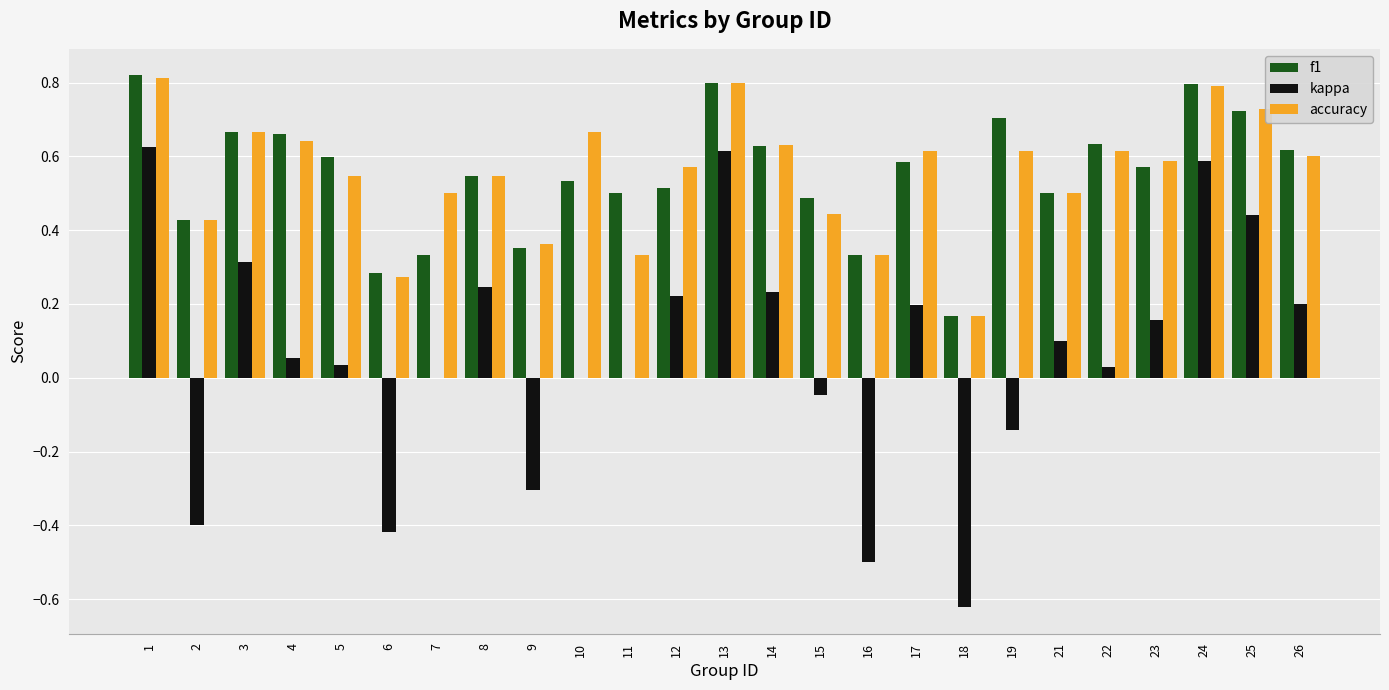

Which series changed the most between 3 and 24?

kappa